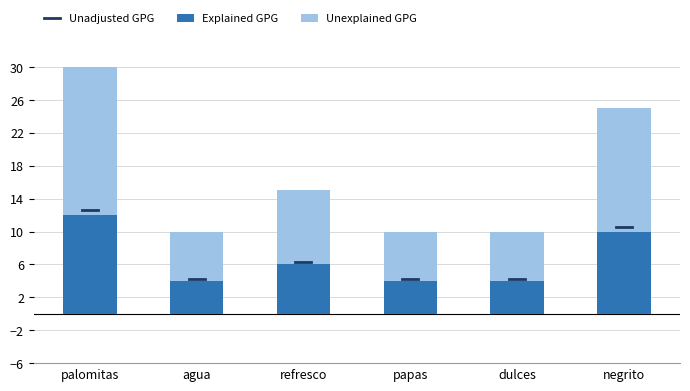

What is the difference between the maximum and second lowest values in the Explained GPG series?

8